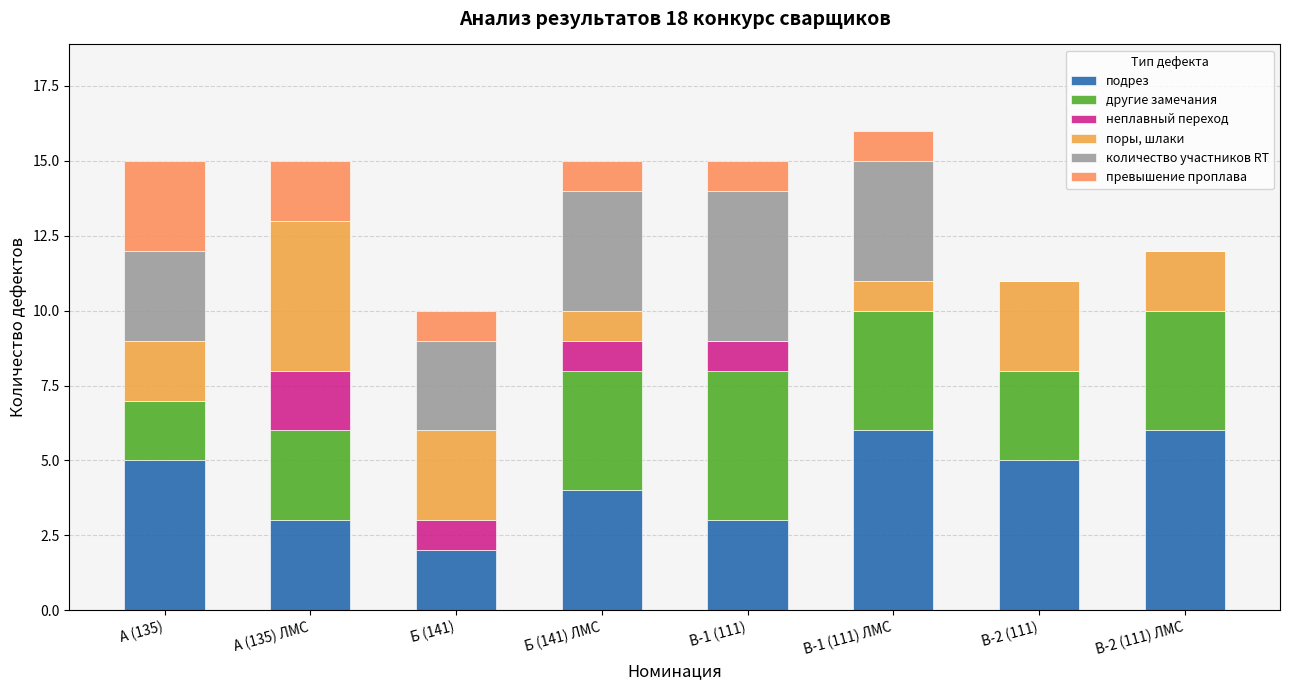

The value of количество участников RT at А (135) is 1. True or false?

False